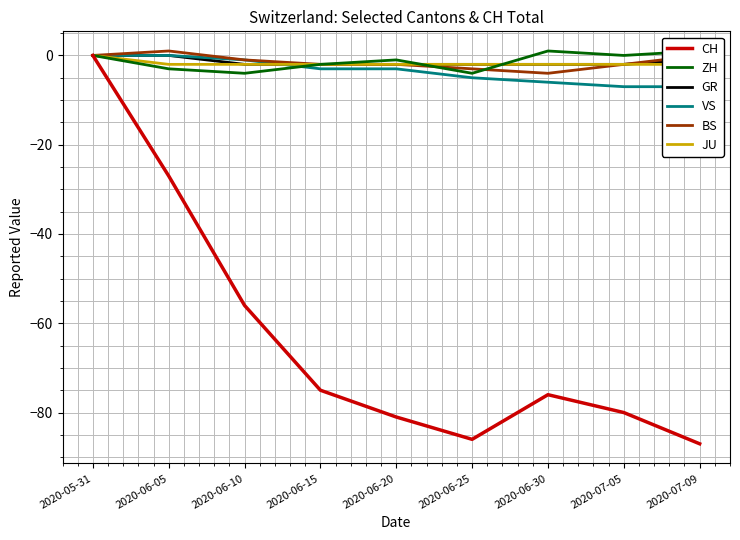

Reading left to right, list all the values displayed in this chart.

CH: 2020-05-31=0	2020-06-05=-27	2020-06-10=-56	2020-06-15=-75	2020-06-20=-81	2020-06-25=-86	2020-06-30=-76	2020-07-05=-80	2020-07-09=-87
ZH: 2020-05-31=0	2020-06-05=-3	2020-06-10=-4	2020-06-15=-2	2020-06-20=-1	2020-06-25=-4	2020-06-30=1	2020-07-05=0	2020-07-09=1
GR: 2020-05-31=0	2020-06-05=0	2020-06-10=-2	2020-06-15=-2	2020-06-20=-2	2020-06-25=-2	2020-06-30=-2	2020-07-05=-2	2020-07-09=-1
VS: 2020-05-31=0	2020-06-05=0	2020-06-10=-1	2020-06-15=-3	2020-06-20=-3	2020-06-25=-5	2020-06-30=-6	2020-07-05=-7	2020-07-09=-7
BS: 2020-05-31=0	2020-06-05=1	2020-06-10=-1	2020-06-15=-2	2020-06-20=-2	2020-06-25=-3	2020-06-30=-4	2020-07-05=-2	2020-07-09=0
JU: 2020-05-31=0	2020-06-05=-2	2020-06-10=-2	2020-06-15=-2	2020-06-20=-2	2020-06-25=-2	2020-06-30=-2	2020-07-05=-2	2020-07-09=-2